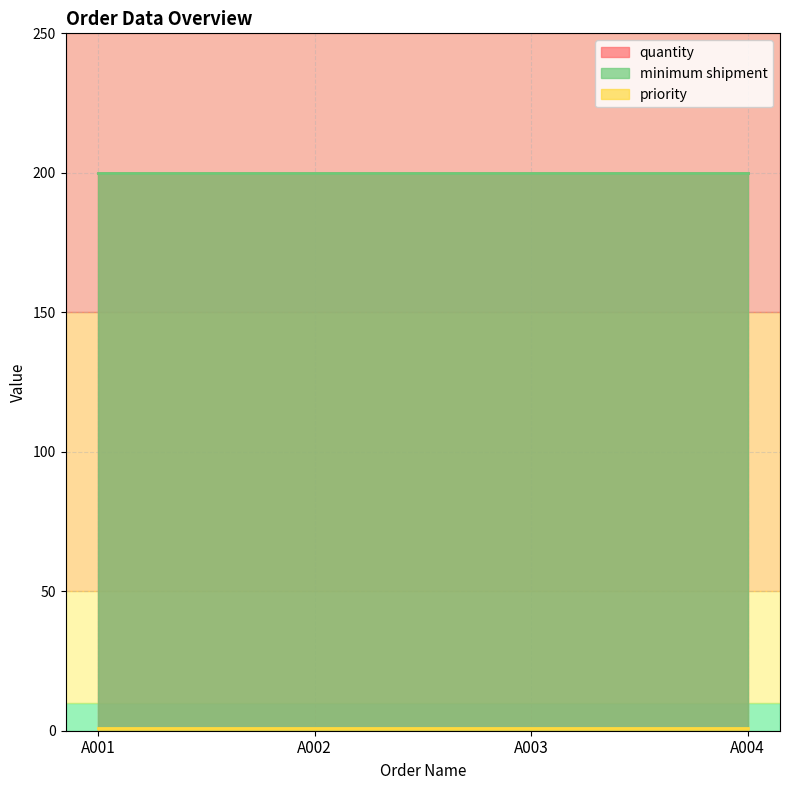

At which label is priority closest to 1?

A001